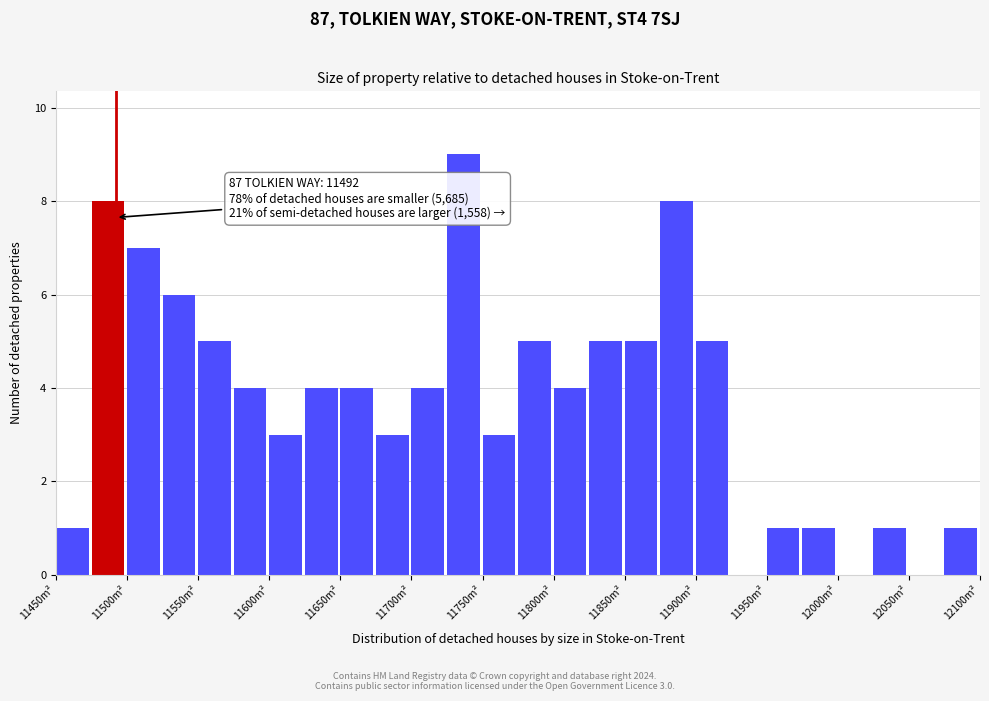

Which range on the x-axis has the tallest bar?

11725 to 11750